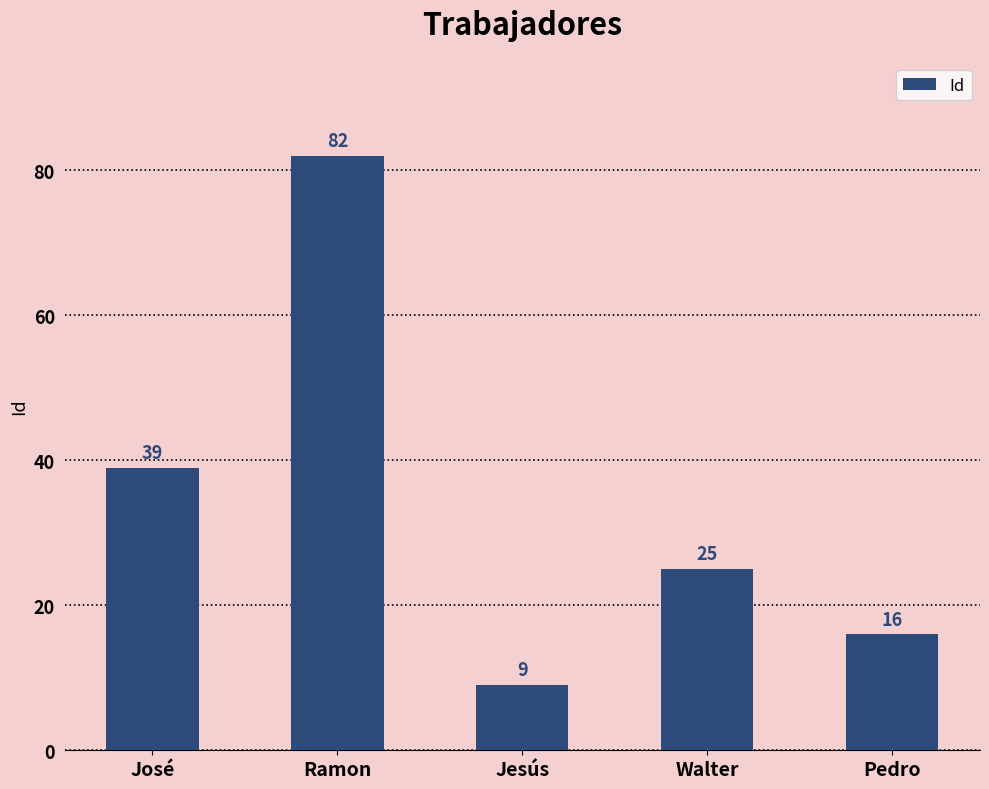

List the labels in order of value, largest first.

Ramon, José, Walter, Pedro, Jesús